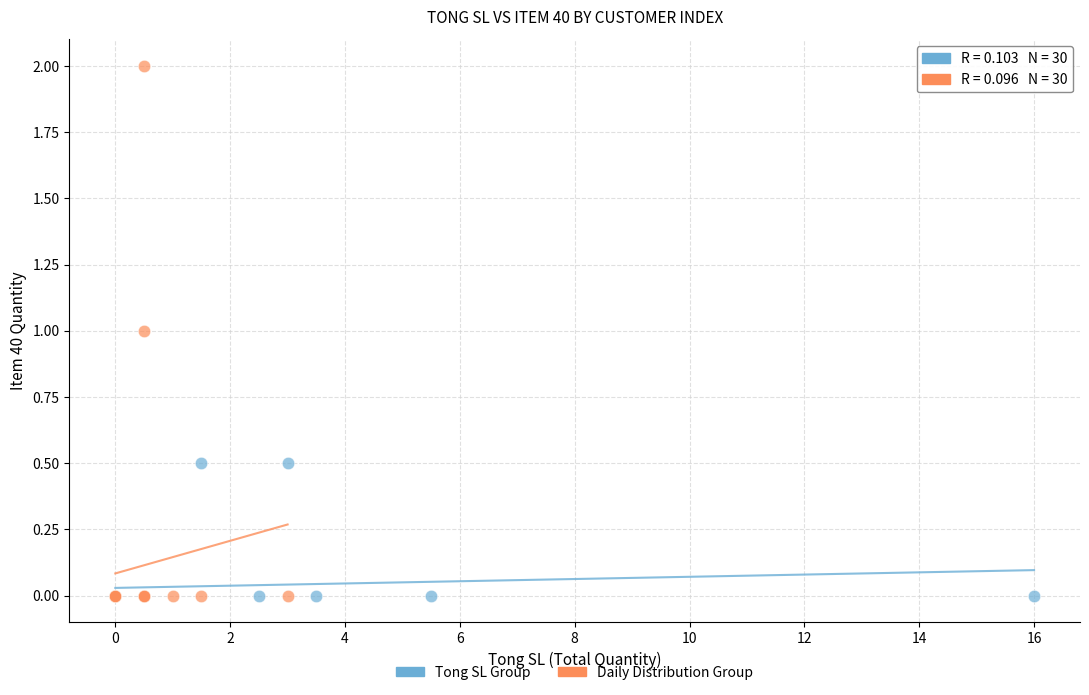

Which series reaches the maximum Y coordinate?

Daily Distribution Group